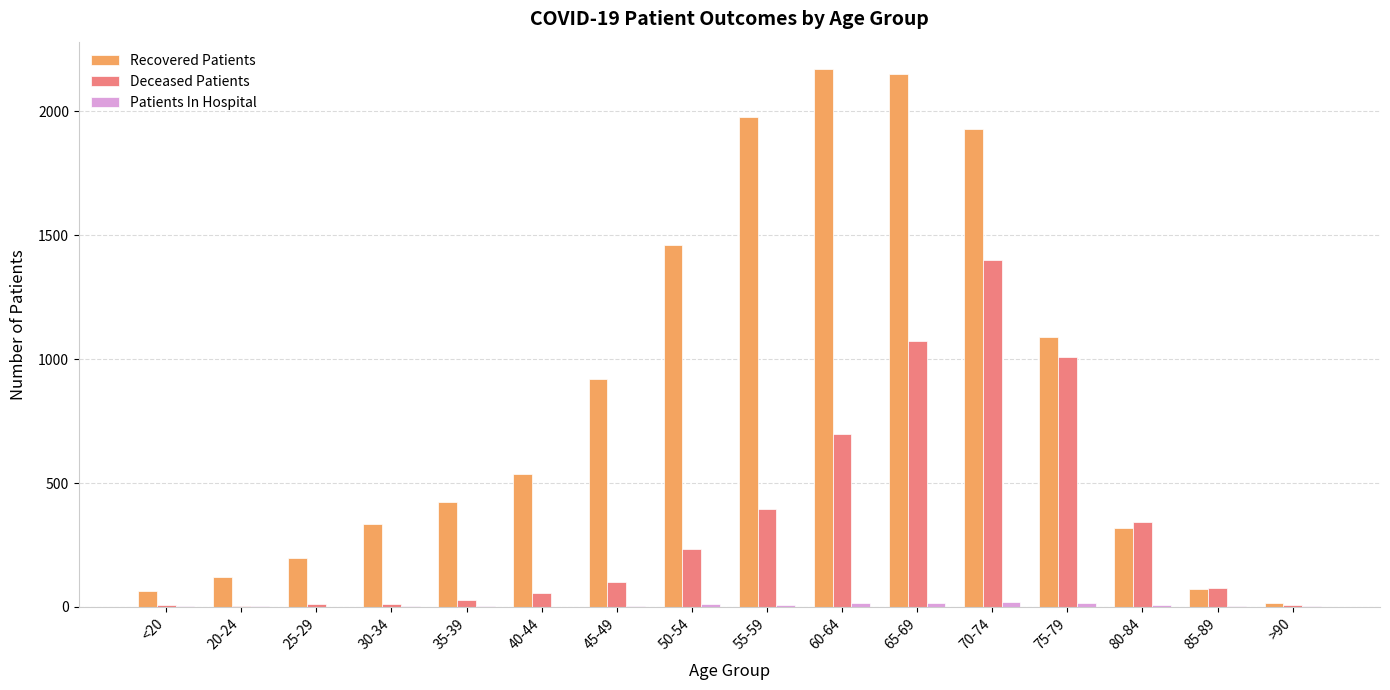

Which category has the highest value in the Recovered Patients series?

60-64